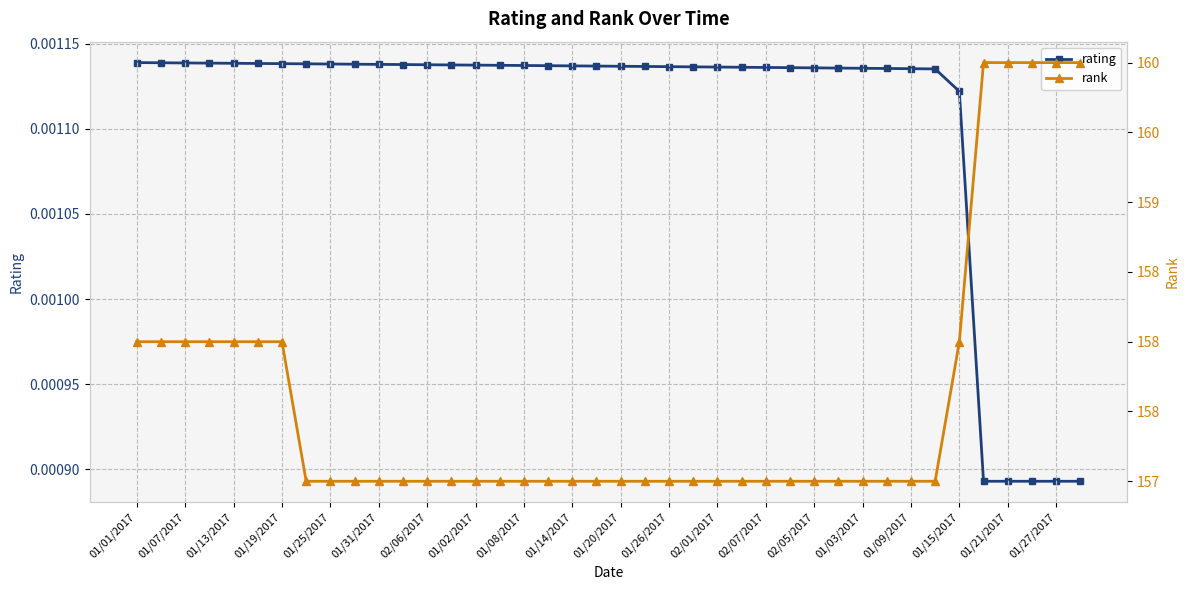

How many rating values are between 0 and 1?

40